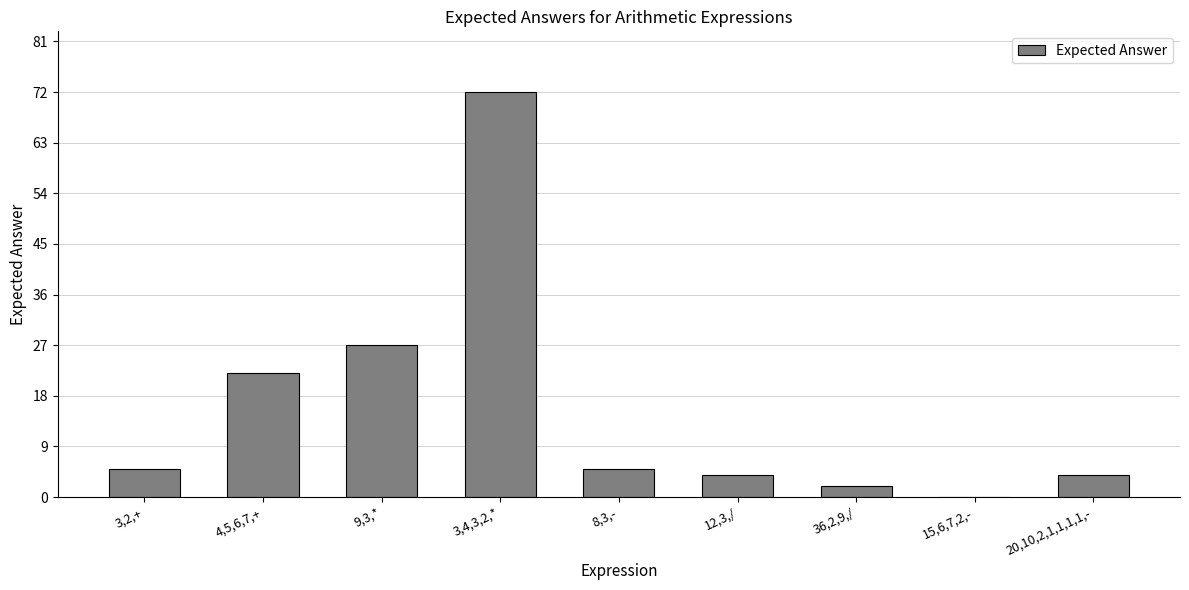

What is the greatest value displayed?

72